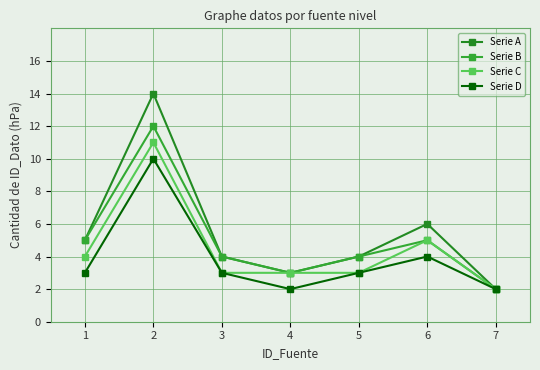

What is the difference between the maximum and minimum values in the Serie A series?

12